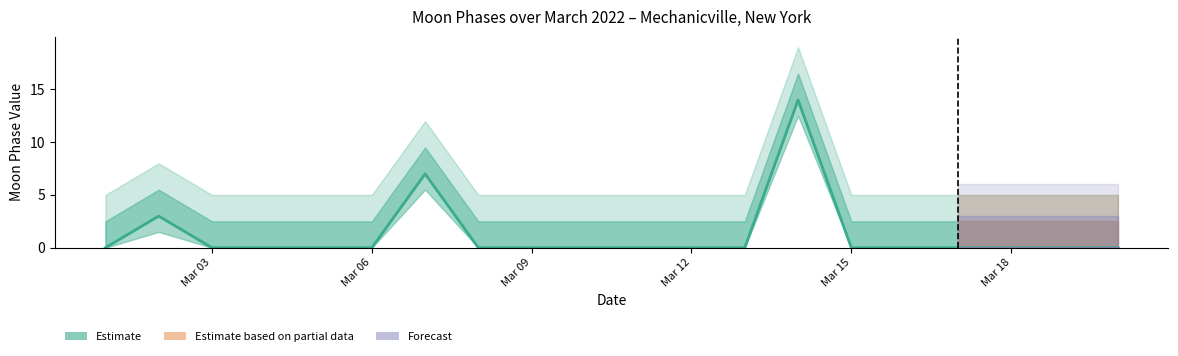

What is the difference between the second highest and minimum values?

7